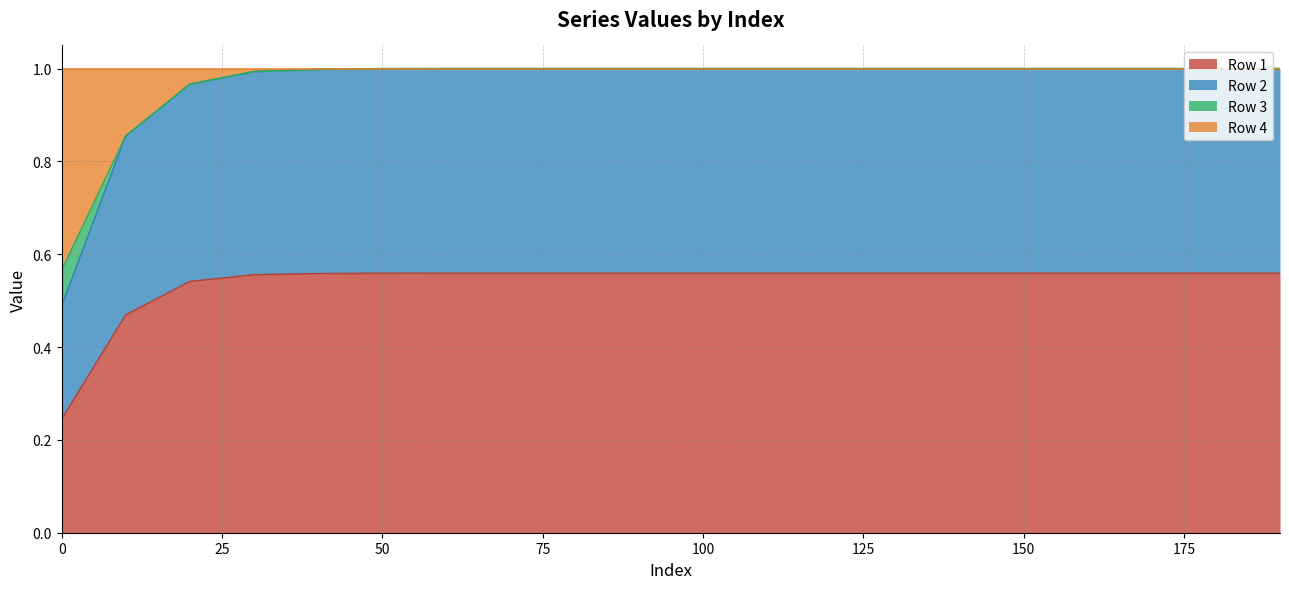

What is the total value across all series at 100?

1.0